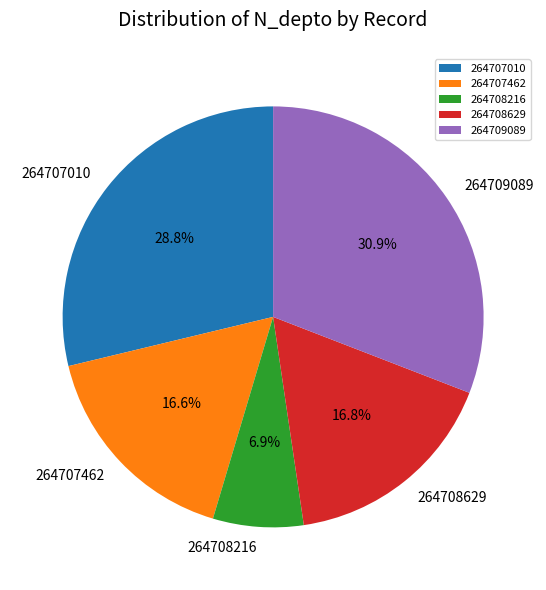

Is 264707010 the majority of the pie?

No